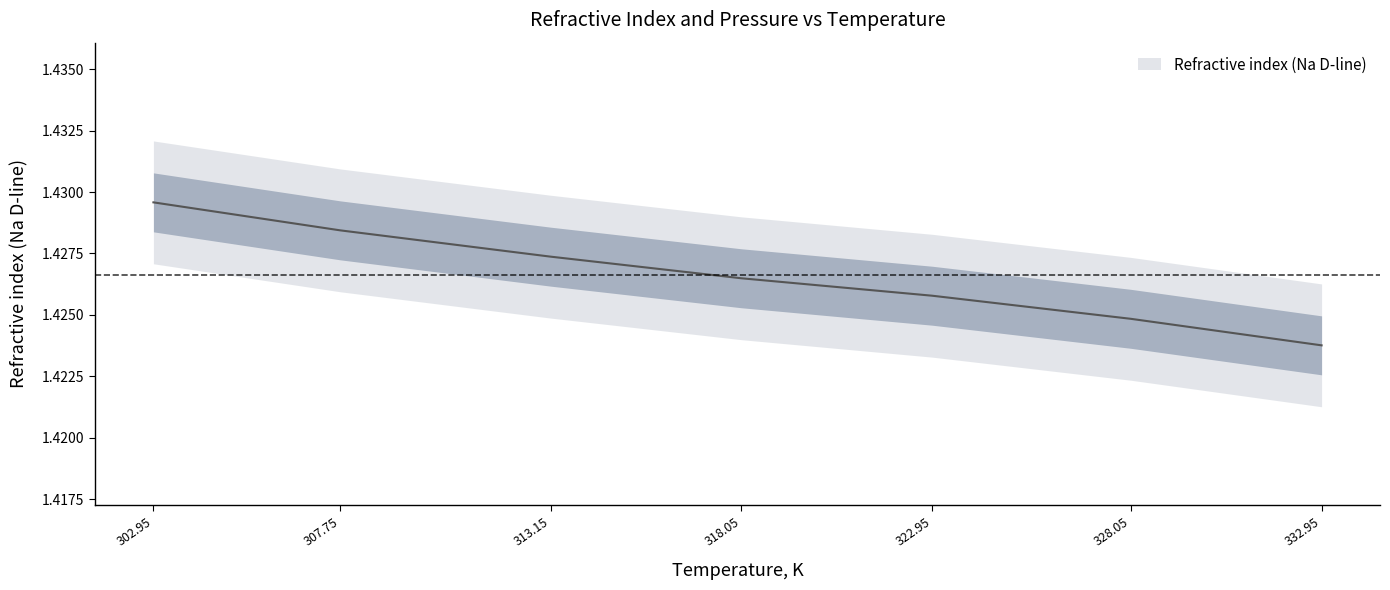

How many lines are shown in the chart?

1